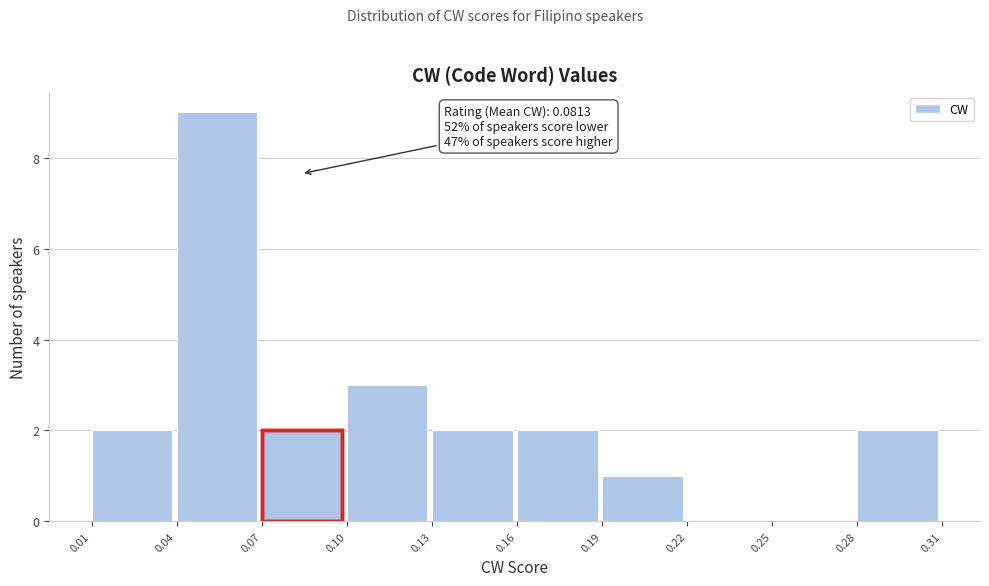

Reading left to right, extract all data points from this chart.

0.01=2	0.04=9	0.07=2	0.10=3	0.13=2	0.16=2	0.19=1	0.22=0	0.25=0	0.28=2